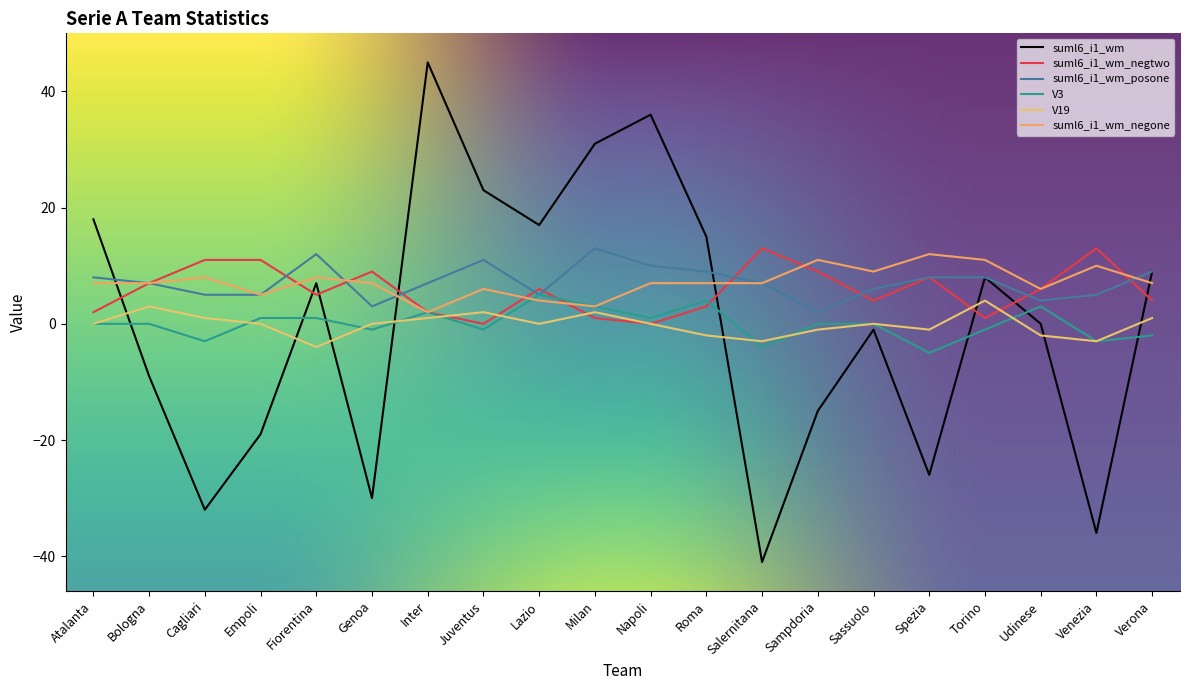

The suml6_i1_wm_posone series shows 7 at Empoli. True or false?

False